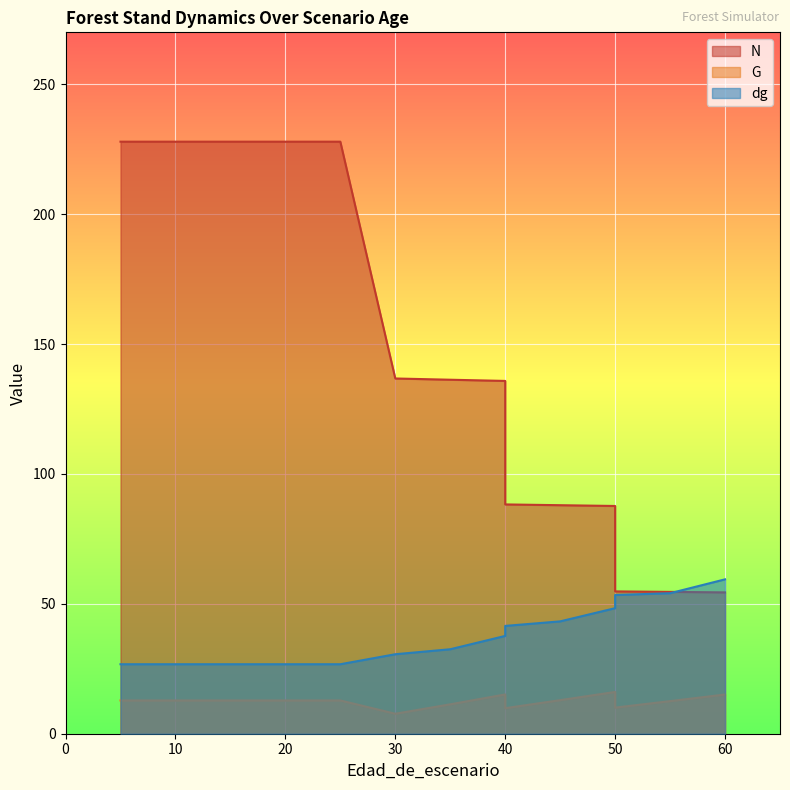

Rank the series by their average value, from lowest to highest.

G, dg, N